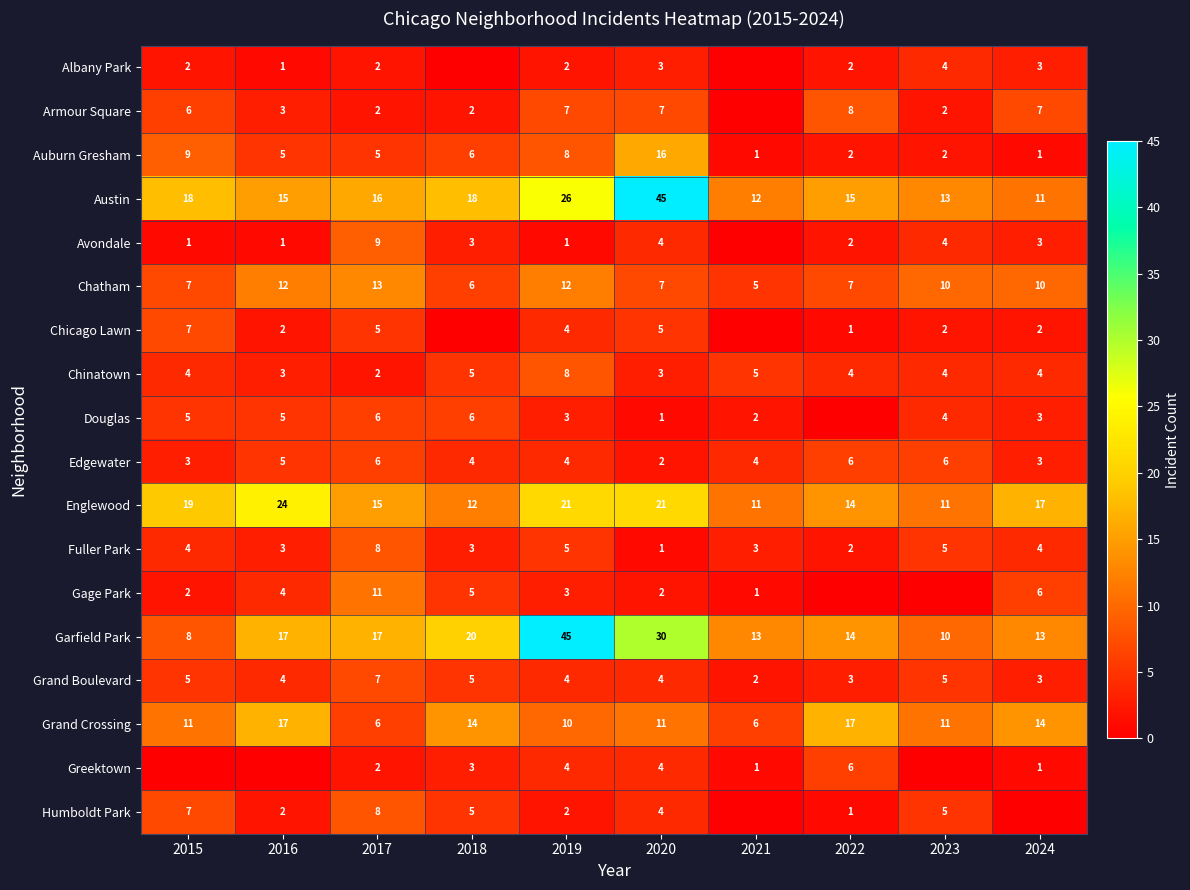

What is the sum of the Englewood values at 2020 and 2017?

36